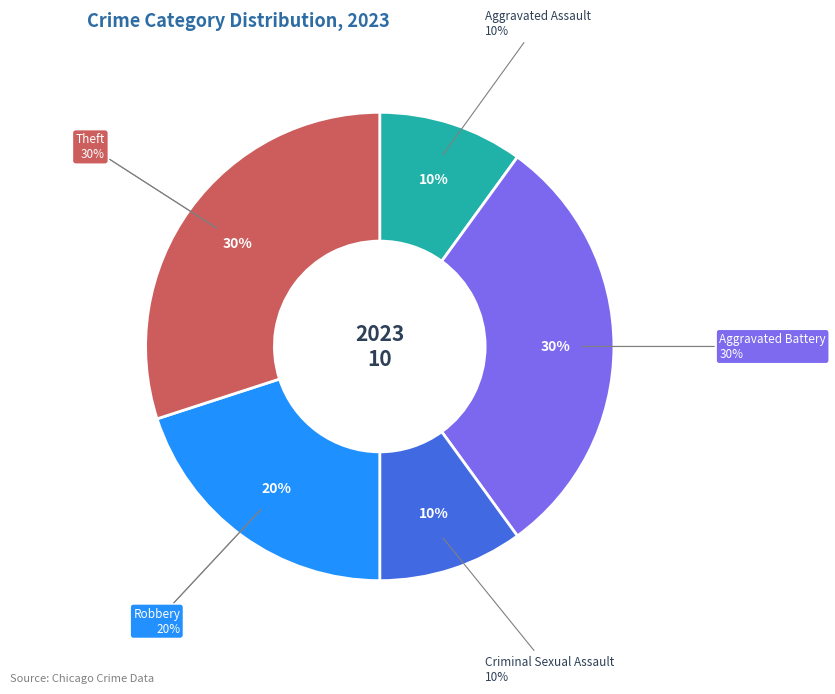

Which slice is the largest?

Aggravated Battery